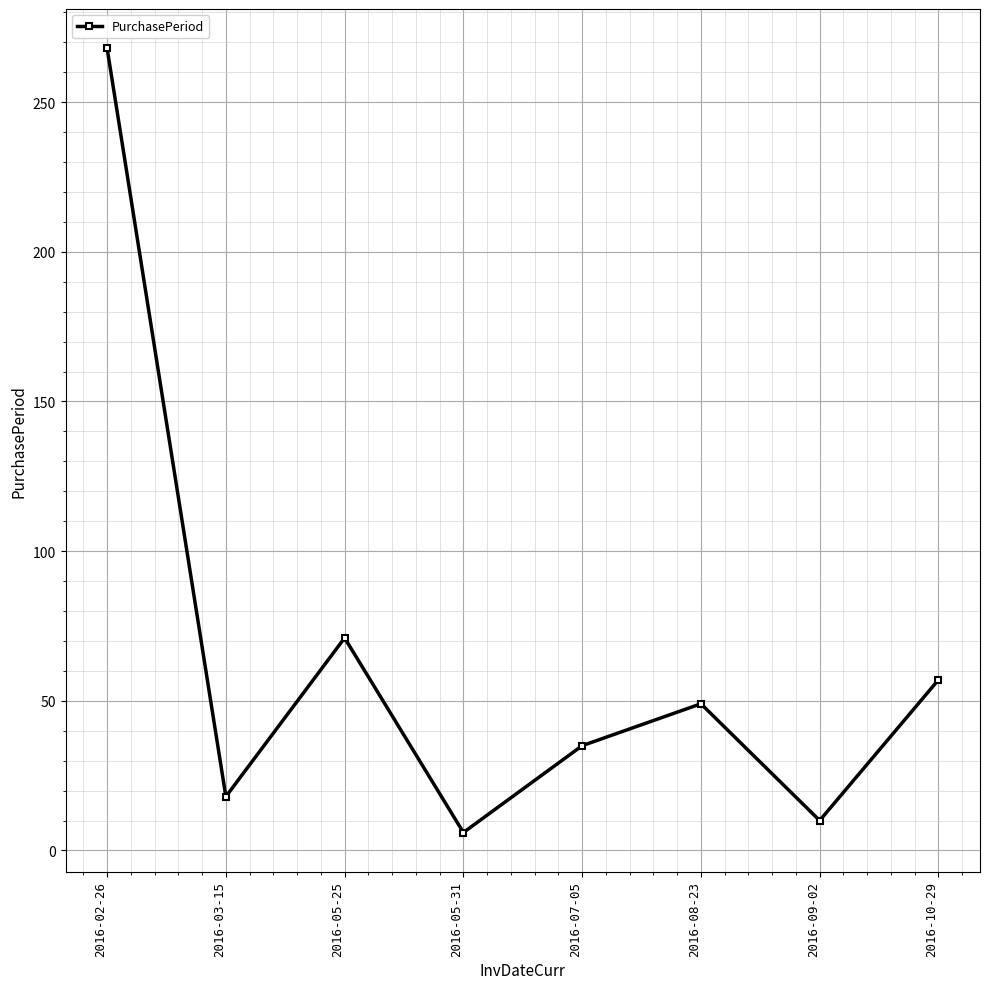

What is the sum of the values at 2016-05-31 and 2016-07-05?

41